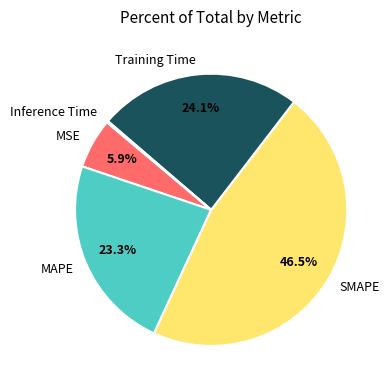

True or false: MAPE accounts for 23% of the total.

True